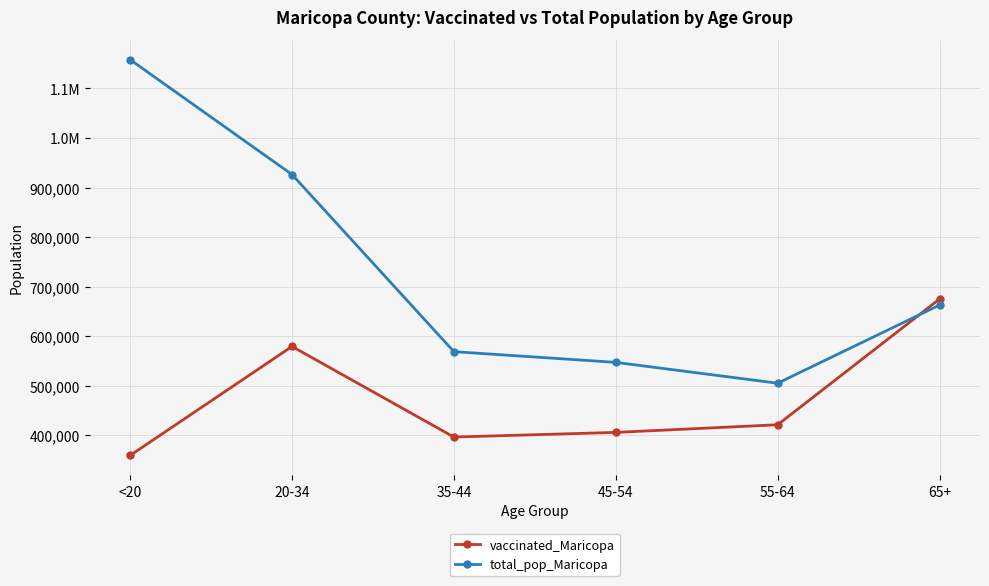

Which series has the widest spread of values?

total_pop_Maricopa